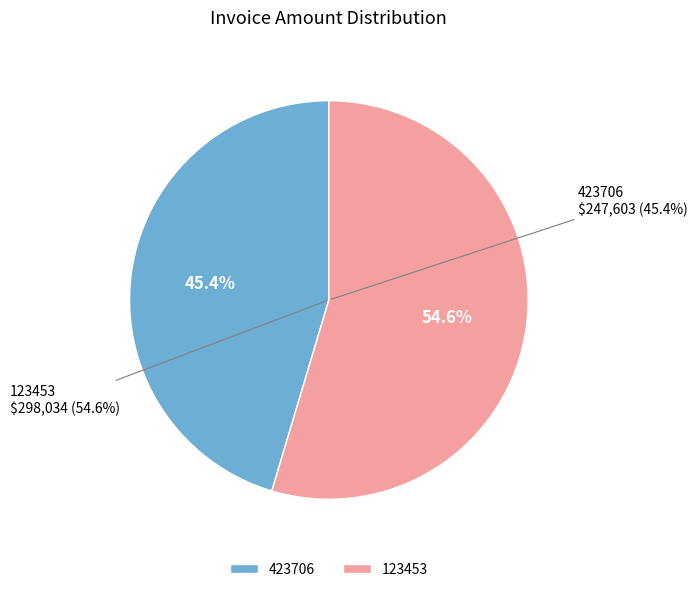

What is the largest slice in the pie chart?

123453